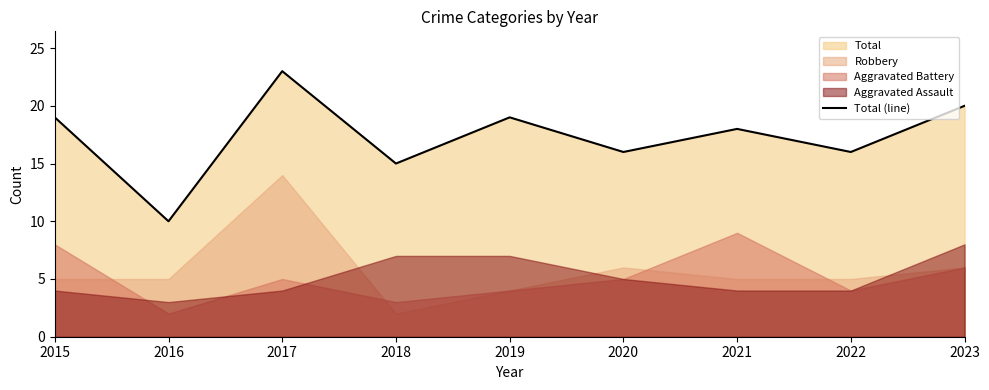

The value of Total (line) at 2022 is 26. True or false?

False